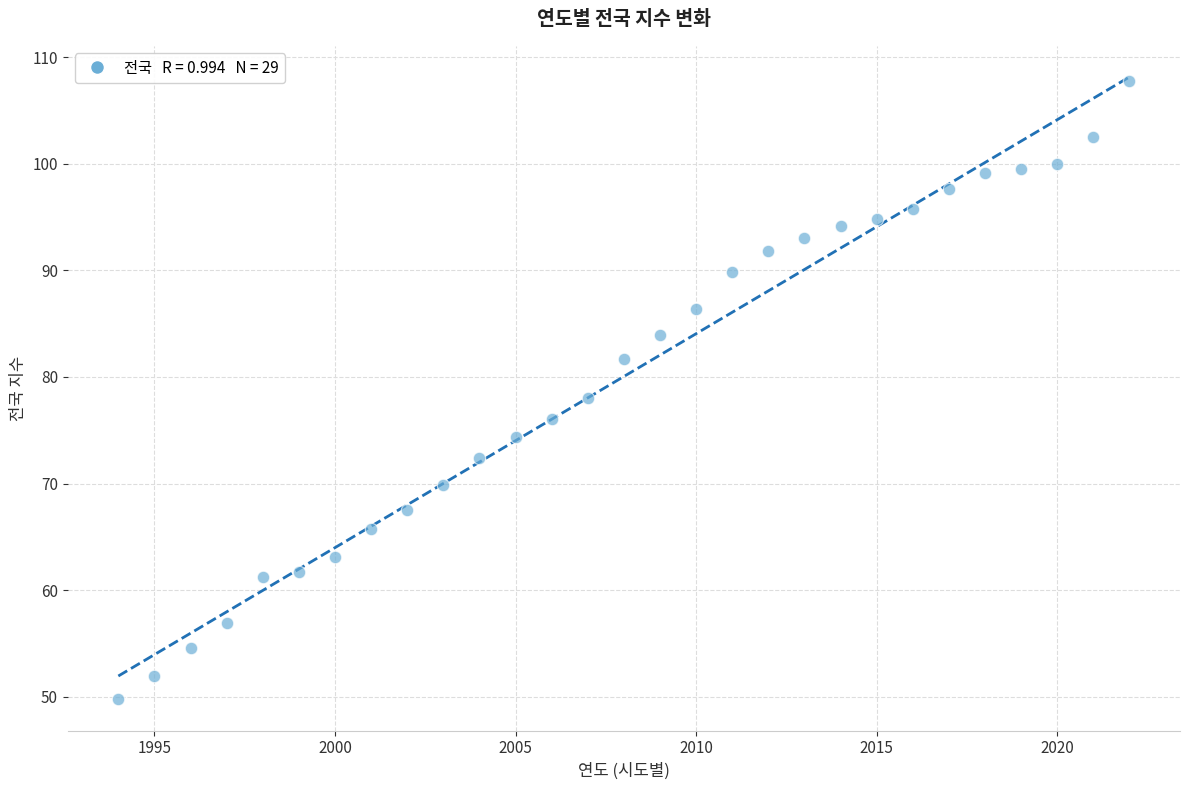

What is the range of Y values (max minus min)?

57.9